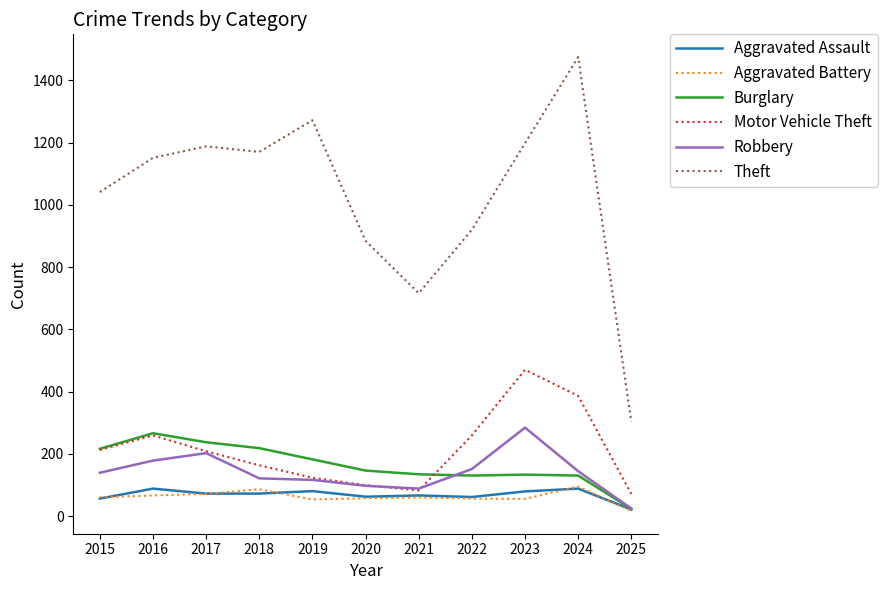

The Aggravated Assault series shows 61 at 2022. True or false?

True